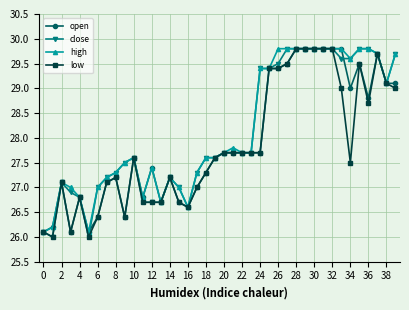

At how many categories does at least one series exceed 28?

16